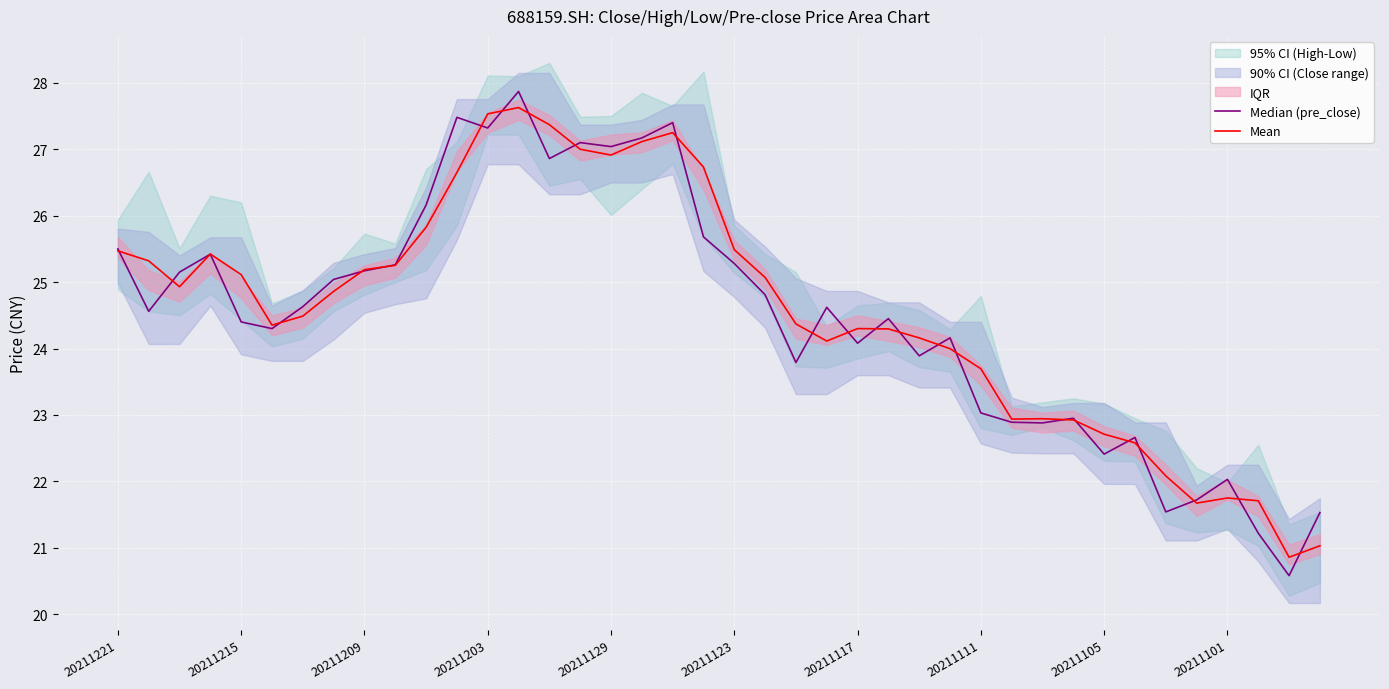

What is the difference between the maximum and minimum values in the Median (pre_close) series?

7.3